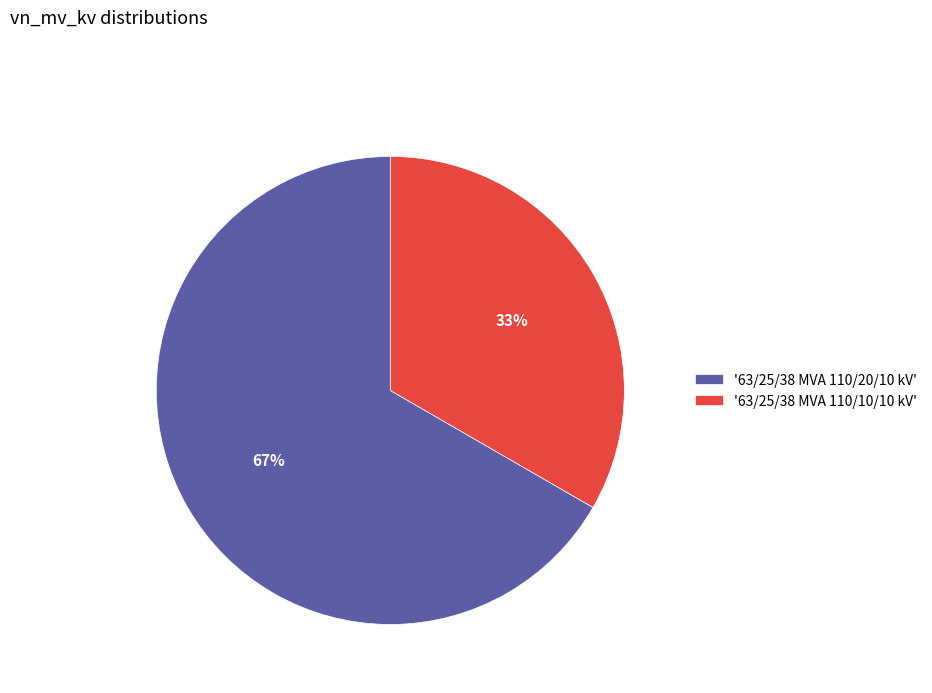

Combined, do '63/25/38 MVA 110/20/10 kV' and '63/25/38 MVA 110/10/10 kV' account for over 50%?

Yes